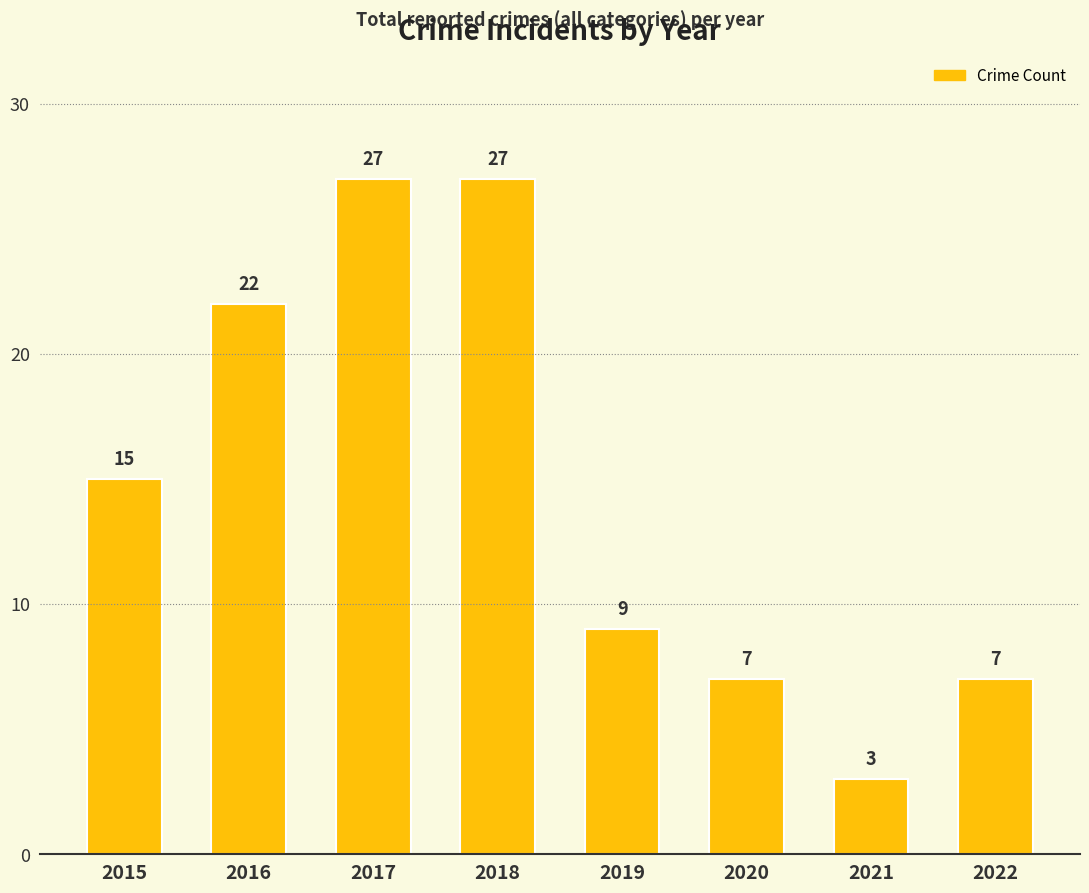

How many series are shown in this chart?

1